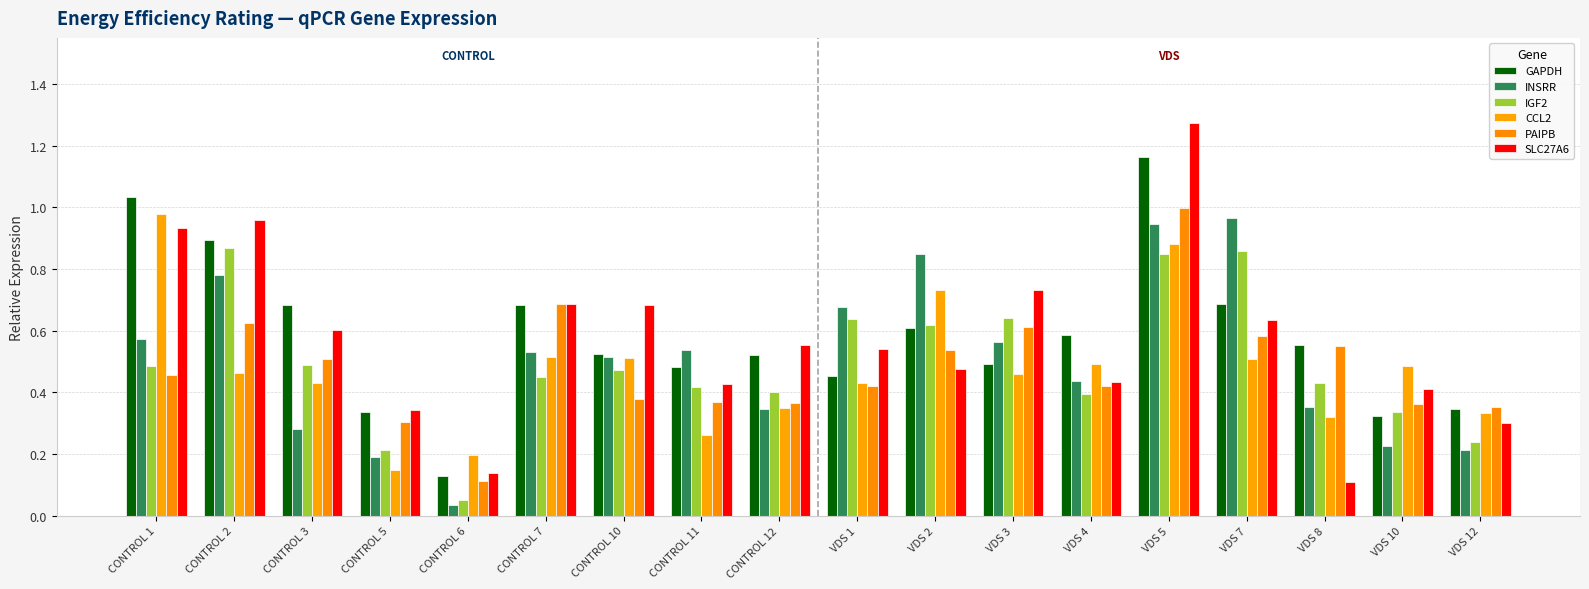

List the series in order of their peak value, highest first.

SLC27A6, GAPDH, PAIPB, CCL2, INSRR, IGF2